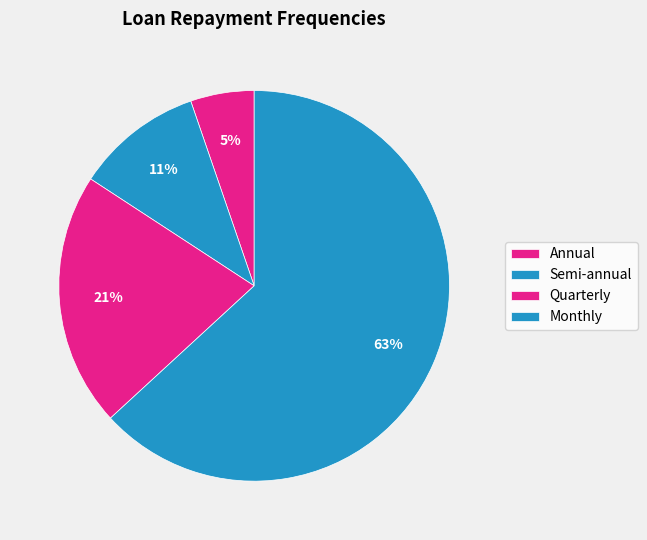

To the nearest percent, what is the average slice percentage?

25%